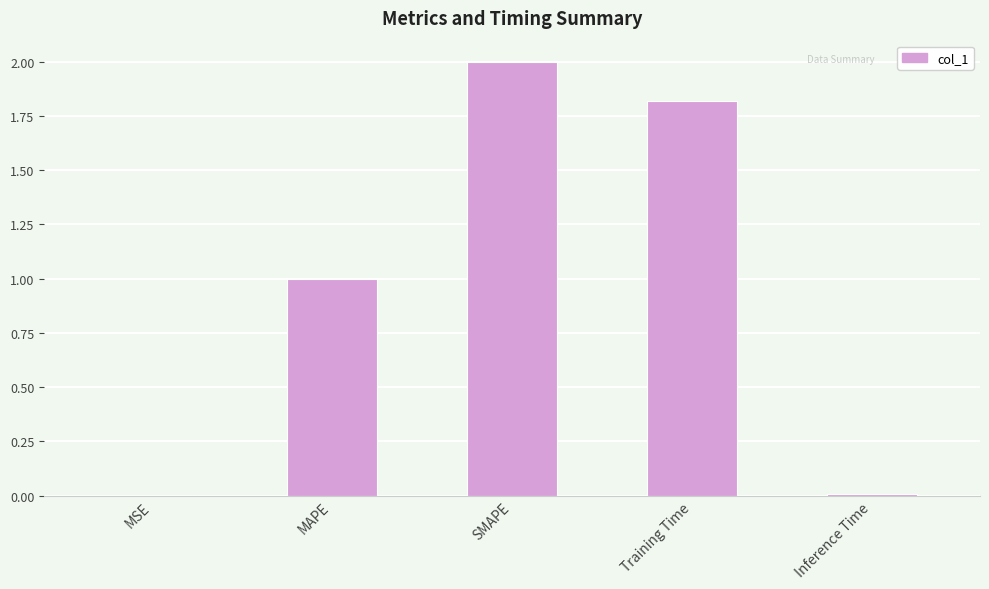

What is the sum of all values?

4.8